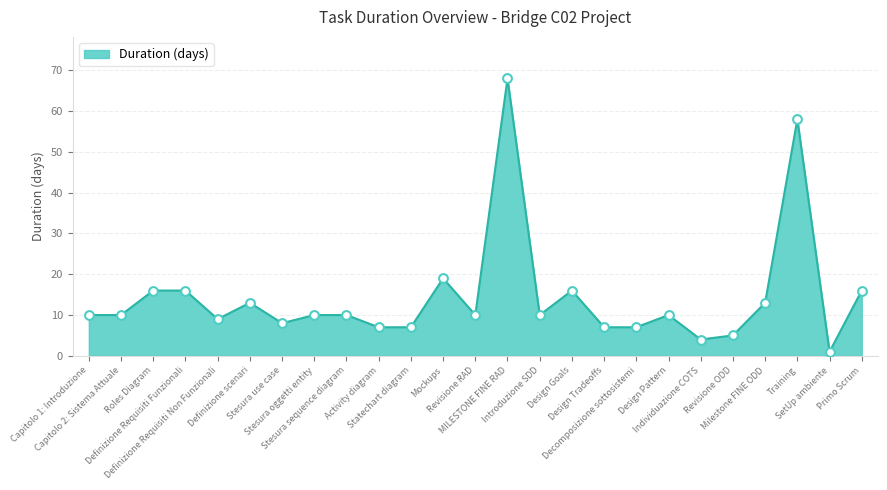

Between Milestone FINE ODD and Training, which is larger?

Training